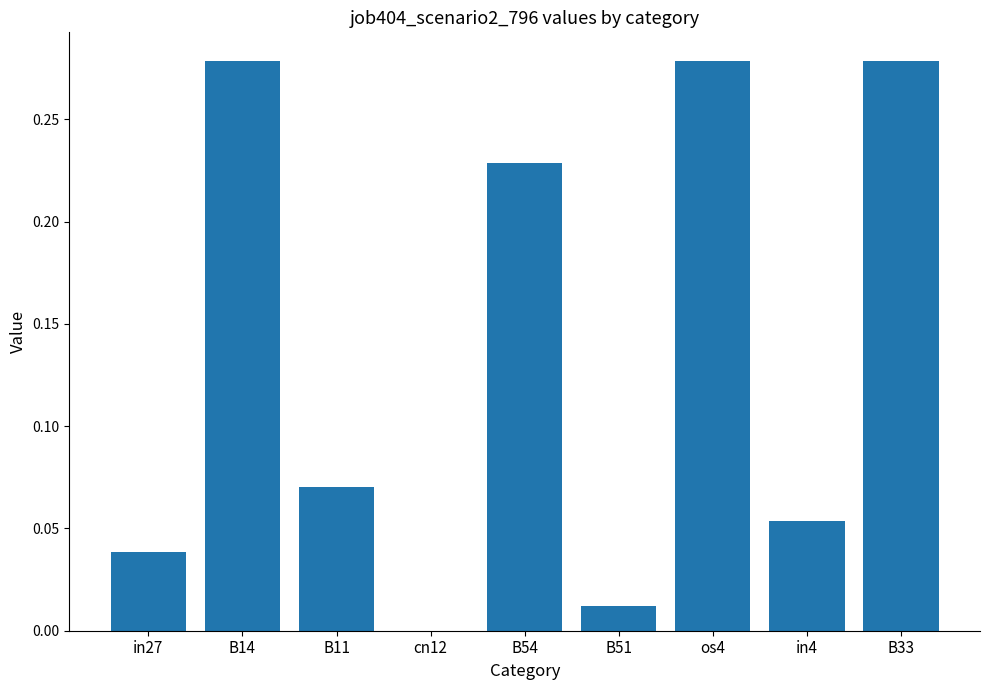

What is the sum of all values?

1.2